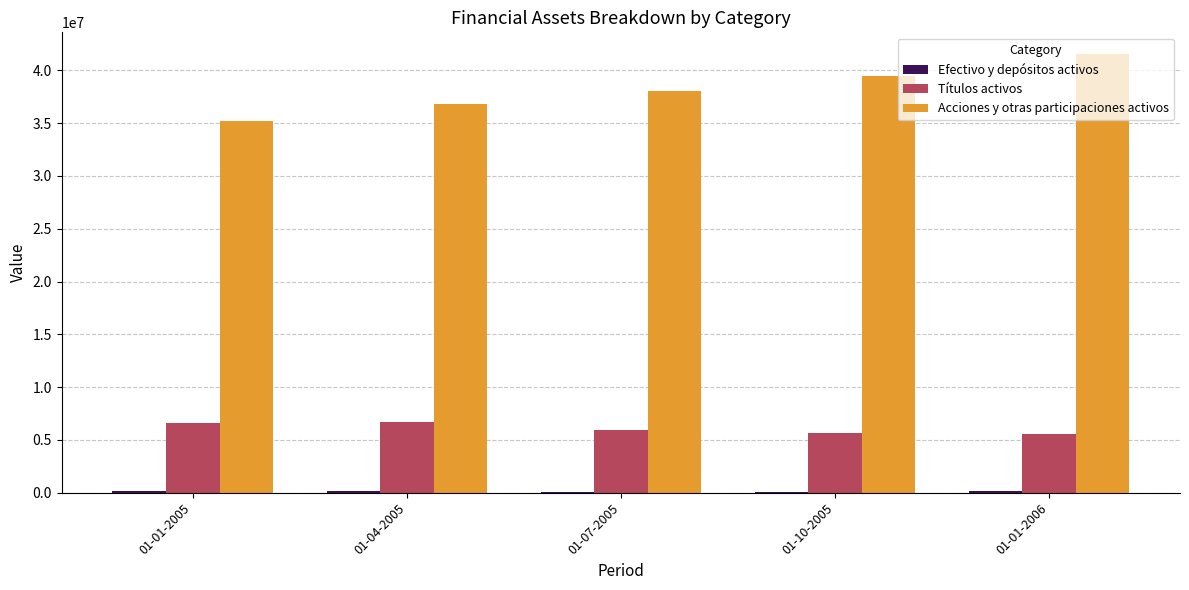

Which series changed the most between 01-01-2005 and 01-01-2006?

Acciones y otras participaciones activos